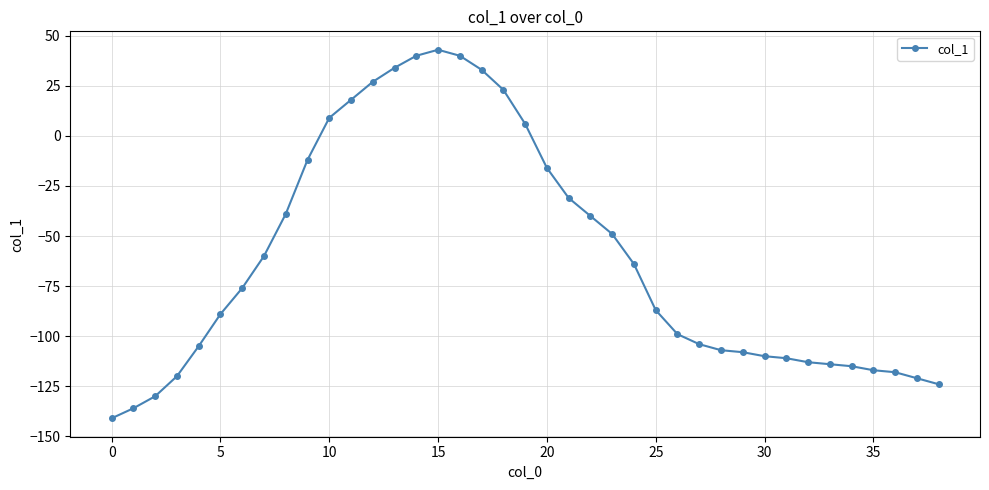

How many series are shown in this chart?

1